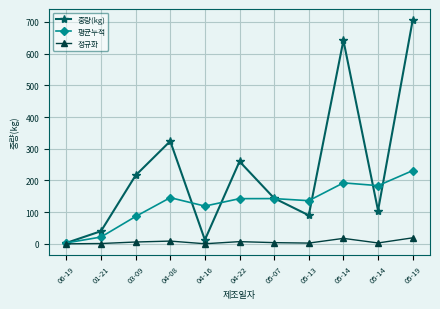

Which category has the lowest value across all series?

06-19